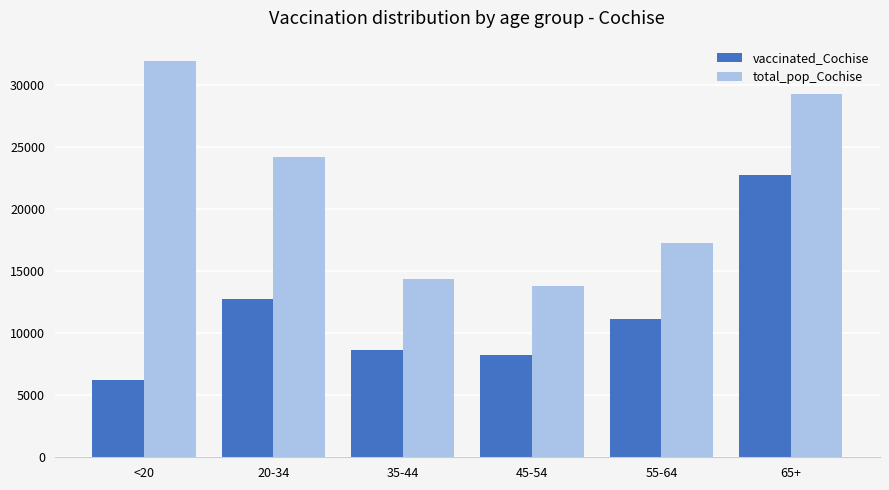

Rank the series by their average value, from highest to lowest.

total_pop_Cochise, vaccinated_Cochise